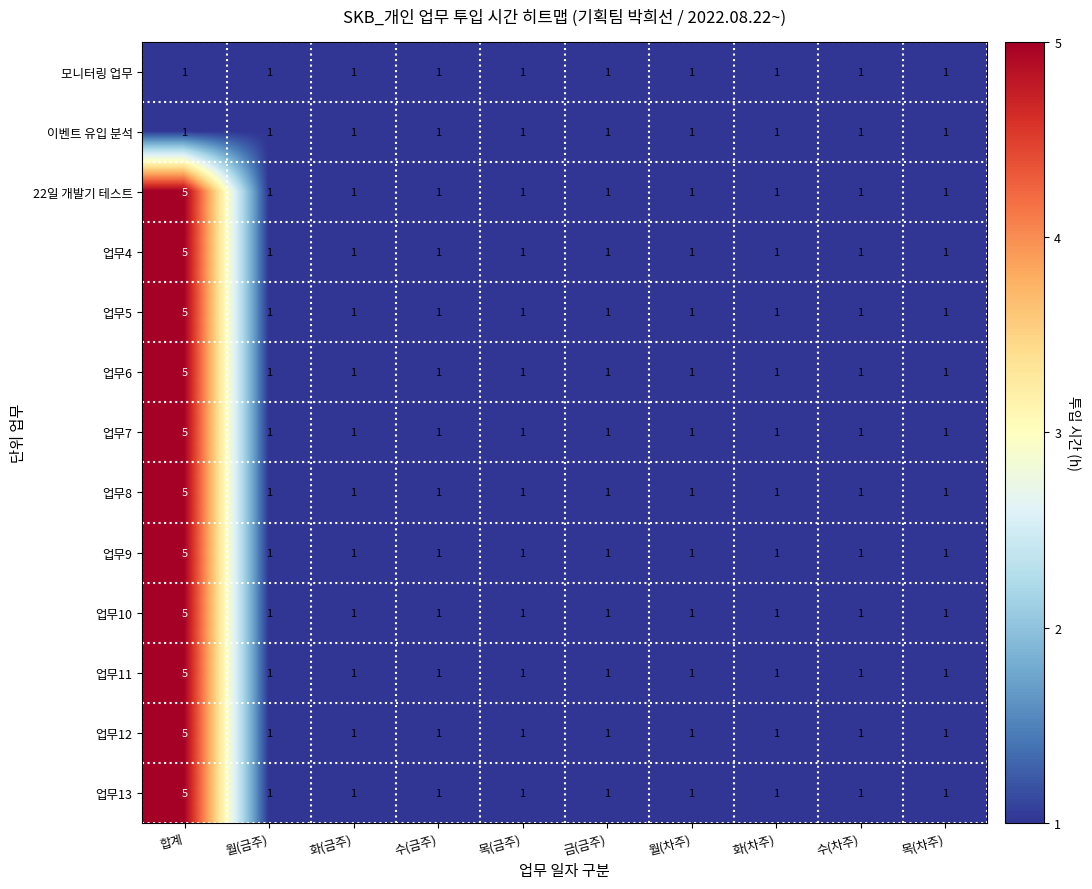

What is the difference between the maximum and second lowest values in the 업무6 series?

4